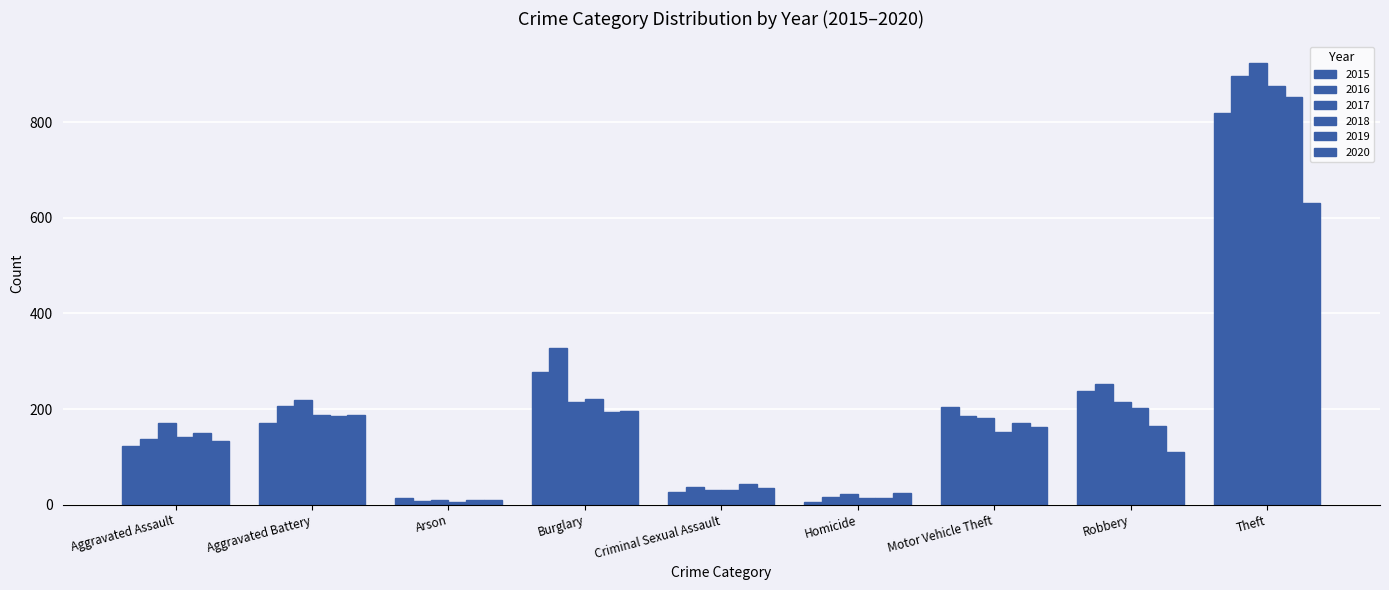

The value of 2017 at Homicide is 15. True or false?

False